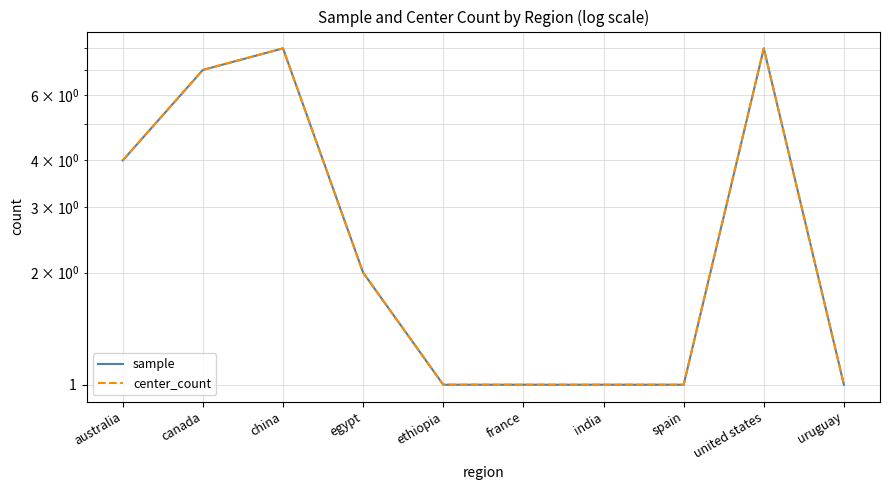

True or false: sample has more than 1 interior local peaks.

True